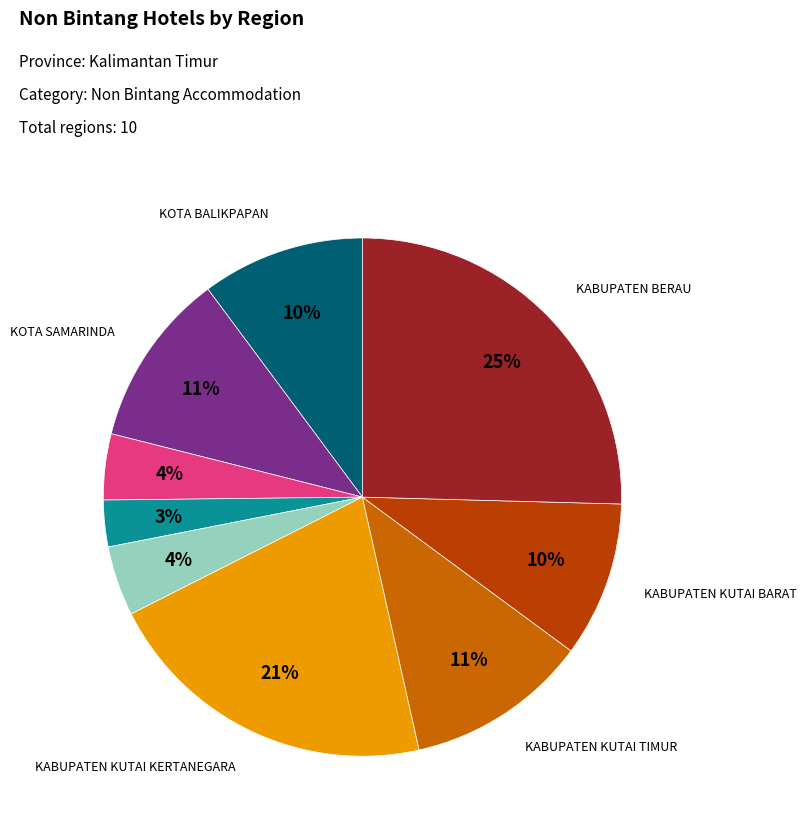

To the nearest percent, what is the average slice percentage?

11%